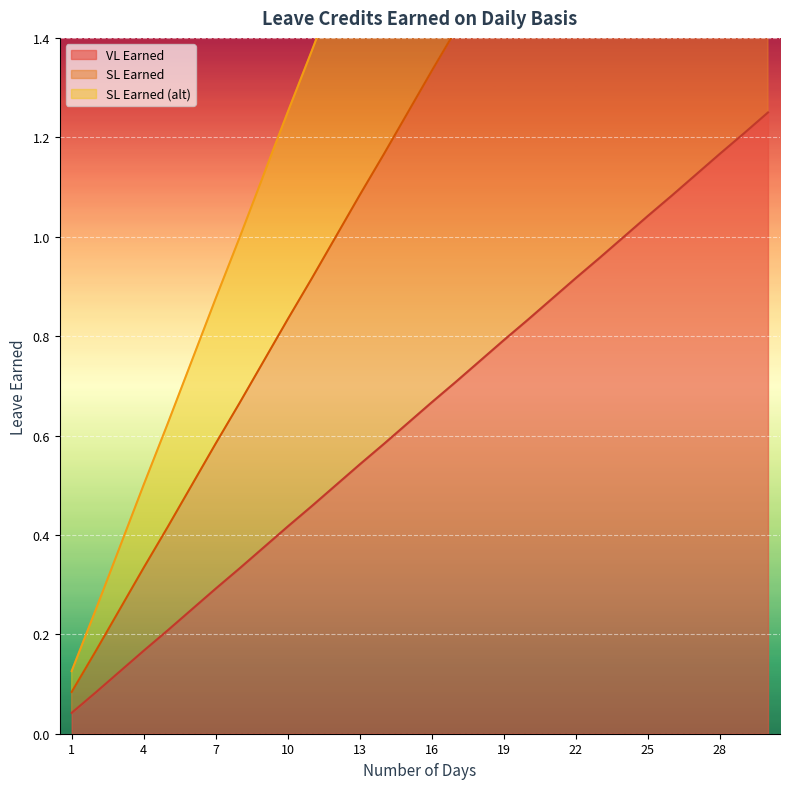

Which series has the largest total across all categories?

SL Earned (alt)